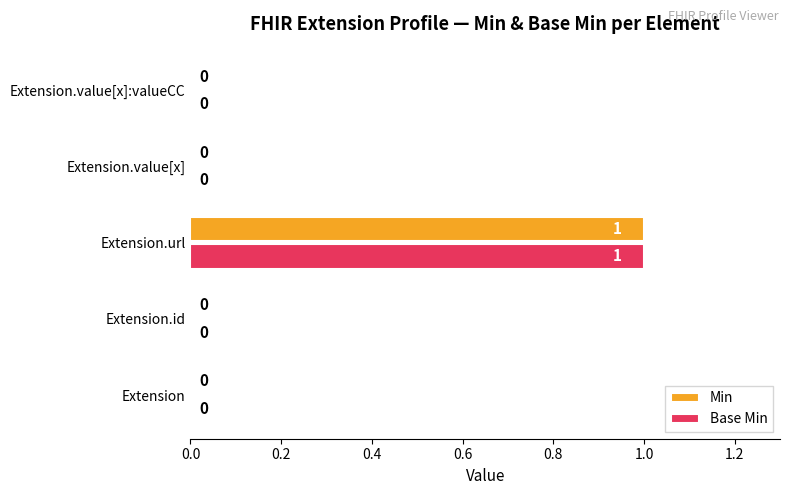

At which category is the sum across all series the highest?

Extension.url